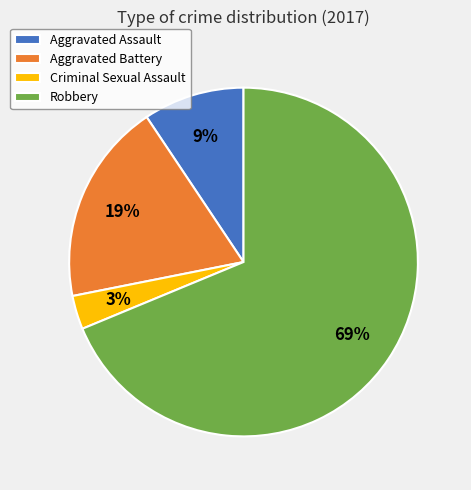

How many segments does this pie chart have?

4